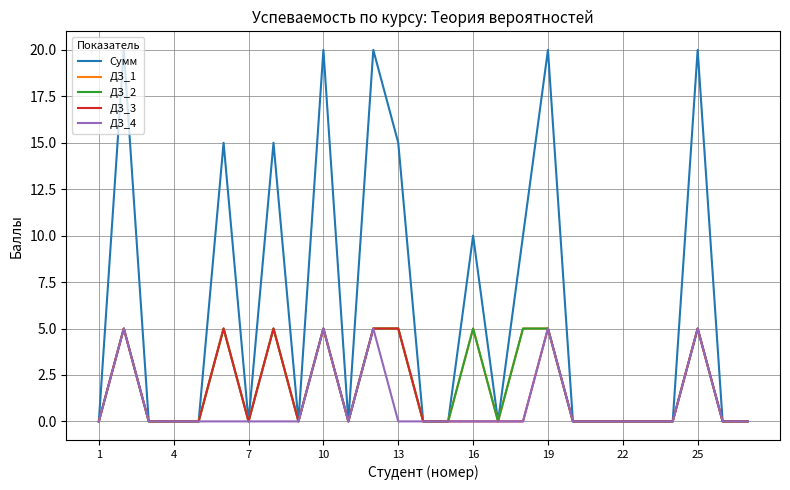

Is this an area chart (filled region under the line)?

No